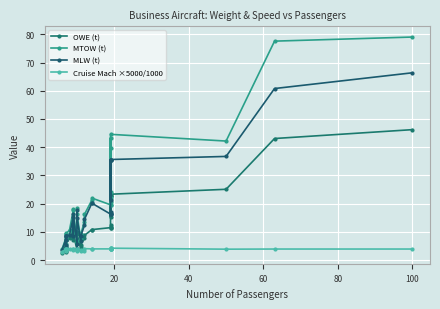

Which series has the largest total across all categories?

MTOW (t)